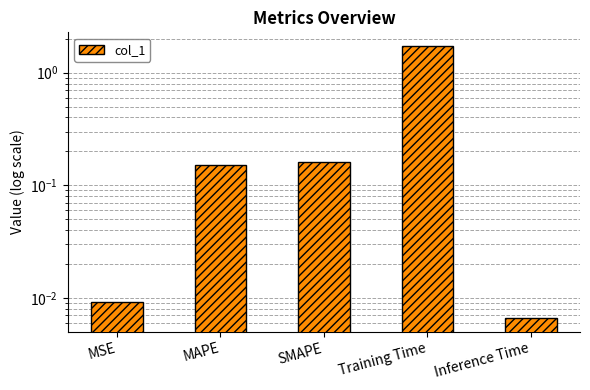

What is the change in value from SMAPE to Inference Time?

-0.2